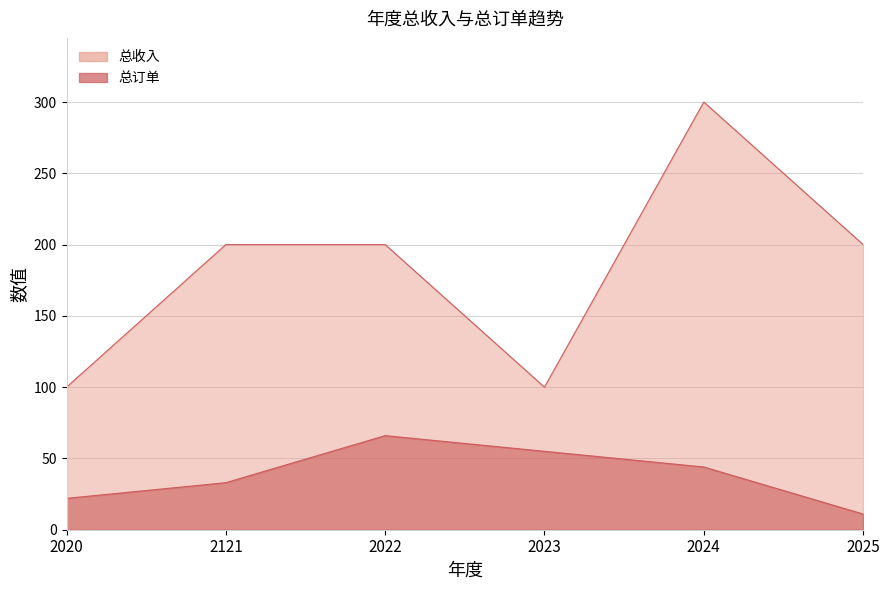

Reading left to right, list all the values displayed in this chart.

总订单: 22	33	66	55	44	11
总收入: 100	200	200	100	300	200